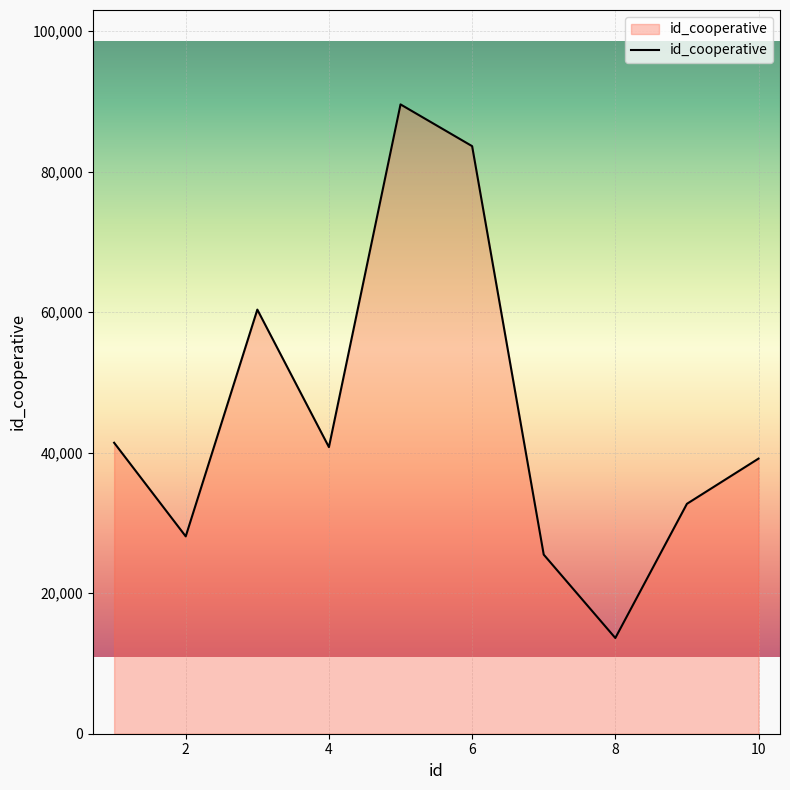

What is the difference between the maximum and minimum values?

75956